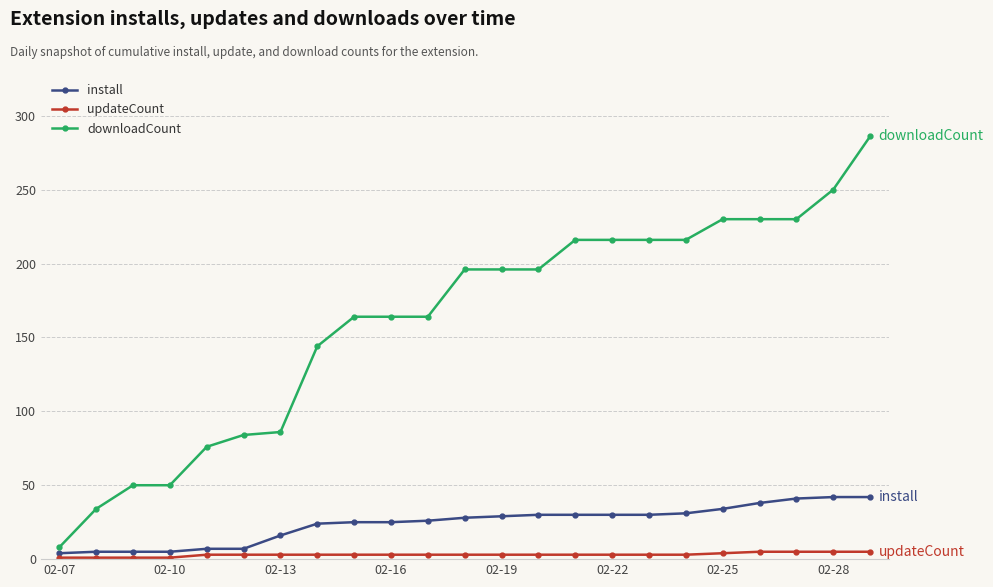

What is the highest value of the downloadCount series?

286